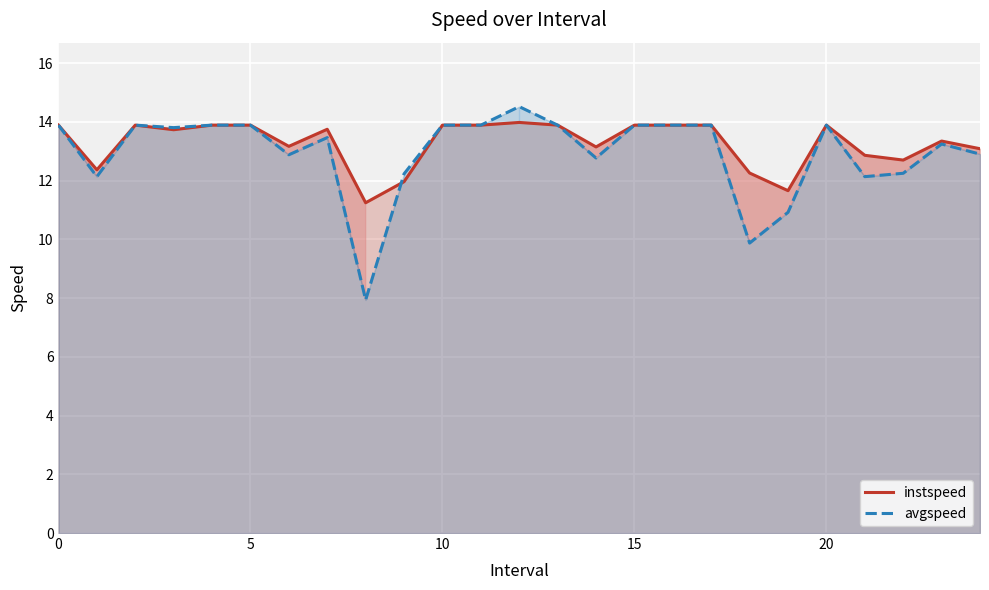

At how many categories does at least one series exceed 8?

25